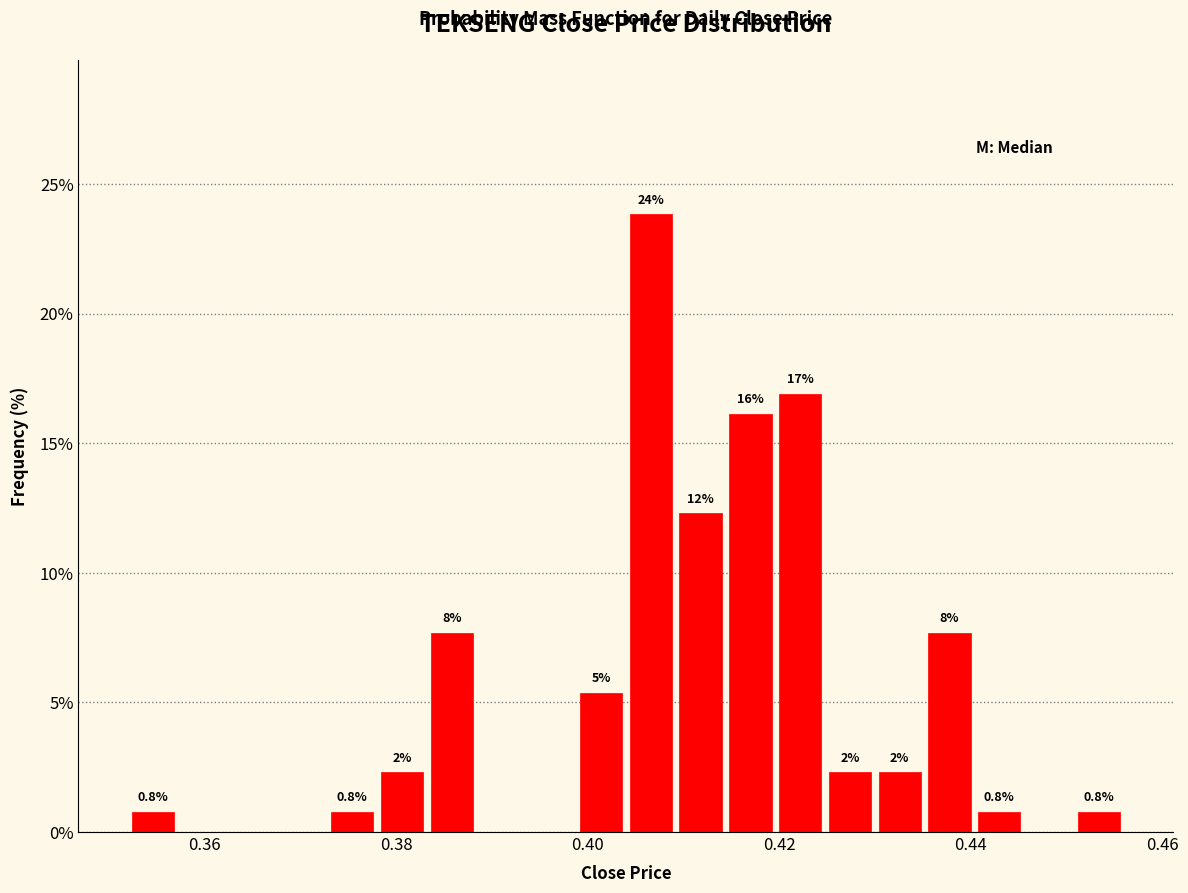

Around what value on the x-axis is the tallest bar? Give the approximate position of its centre, as read against the axis.

0.406